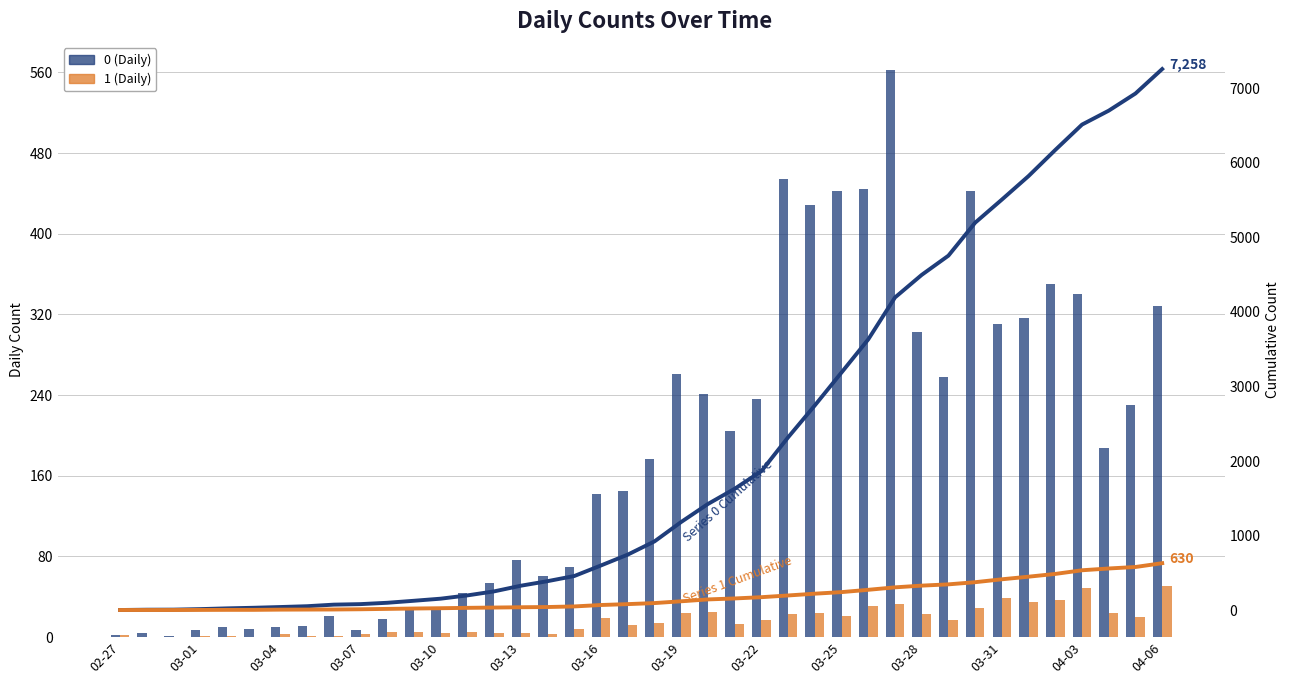

Which series has the largest range (max minus min)?

0 (Cumulative)